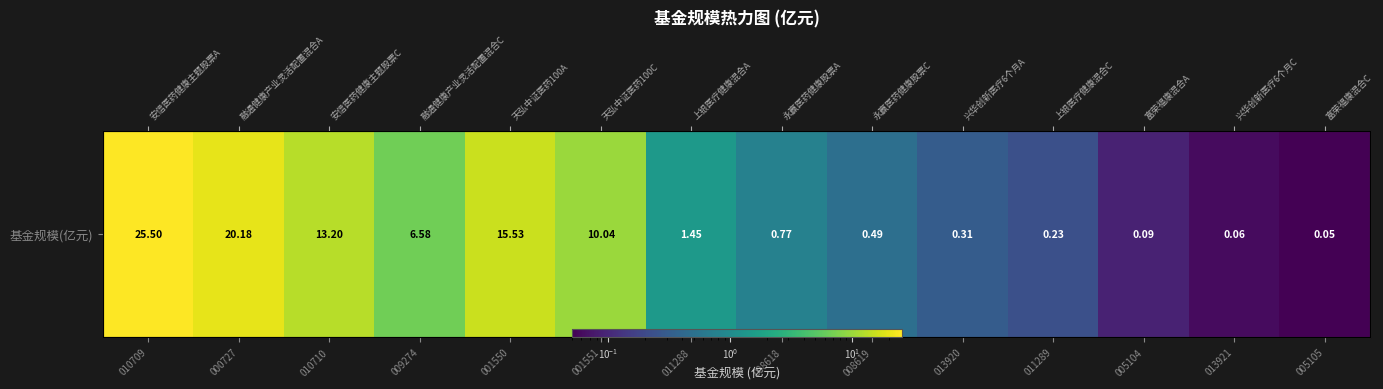

What value does the data have at 008618?

0.8